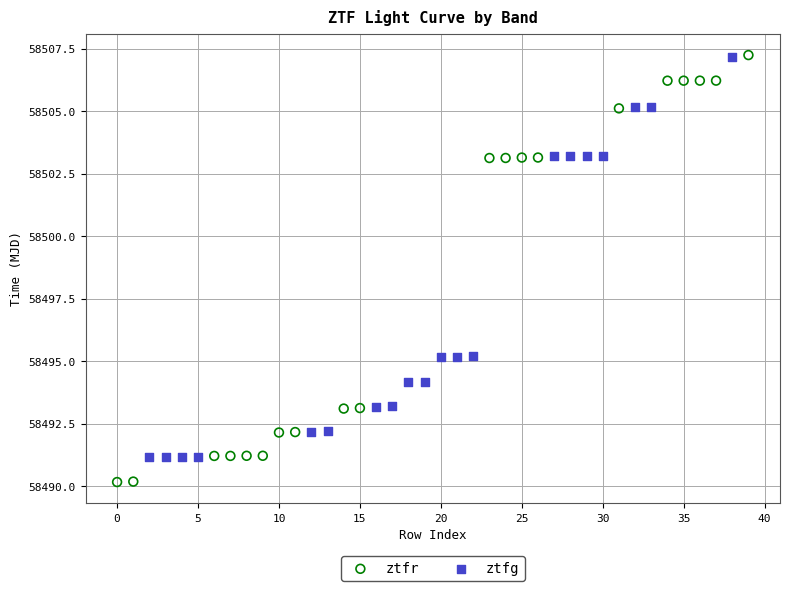

Which series has the widest spread of Y values?

ztfr